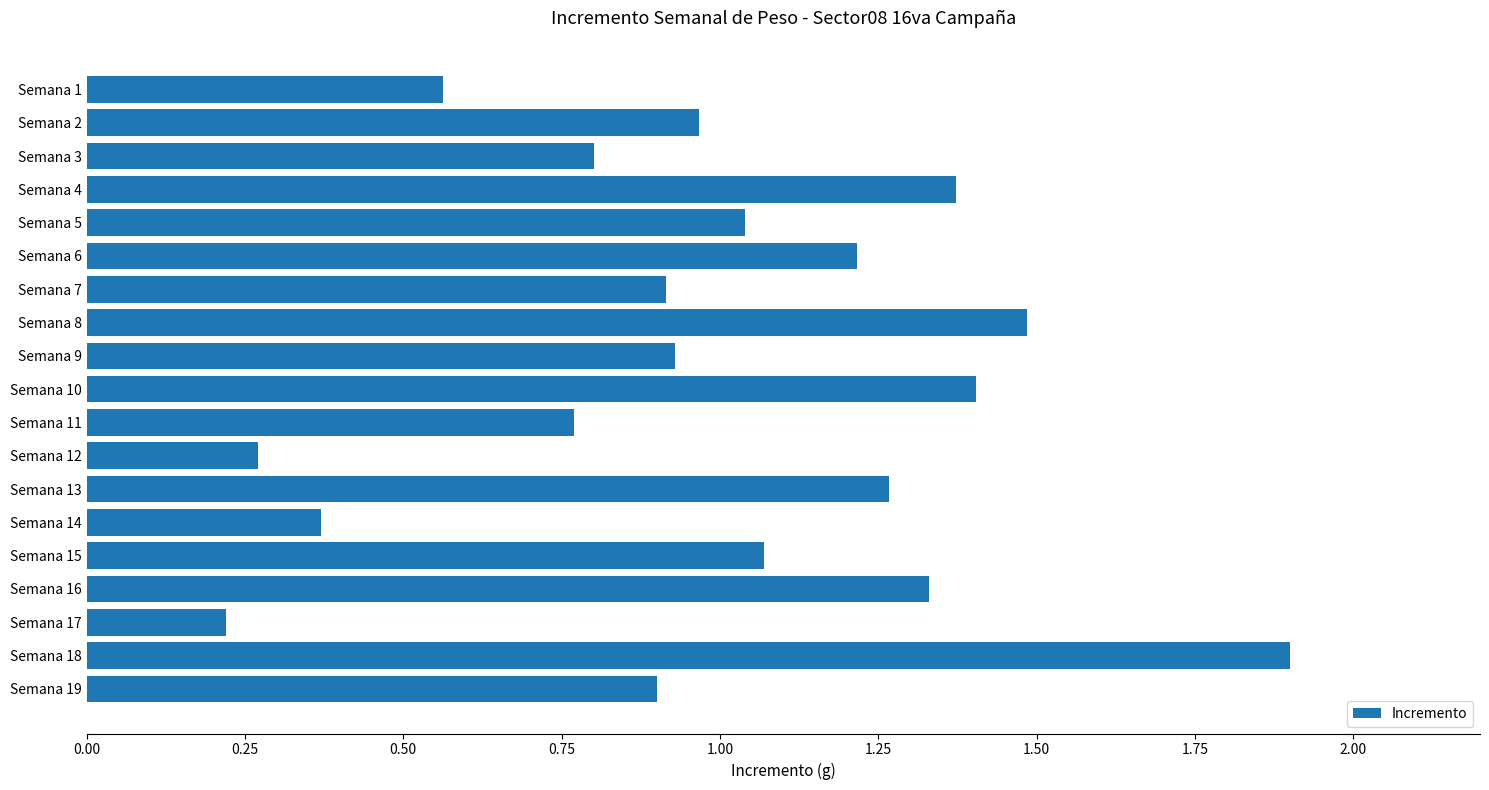

The value at Semana 4 is 1.4. True or false?

True